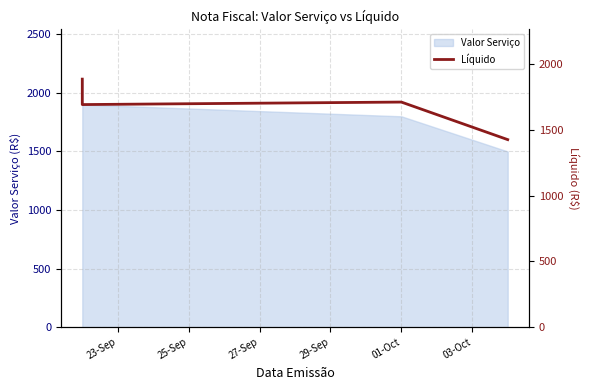

Is it true that the value at 25-Sep is 1691.0?

True